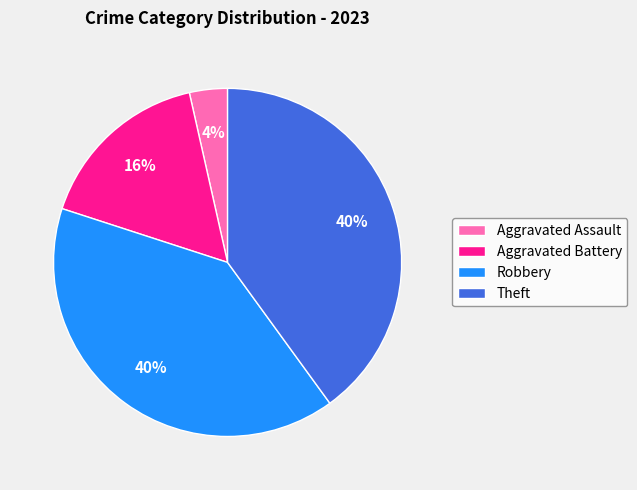

How many slices are in this pie chart?

4